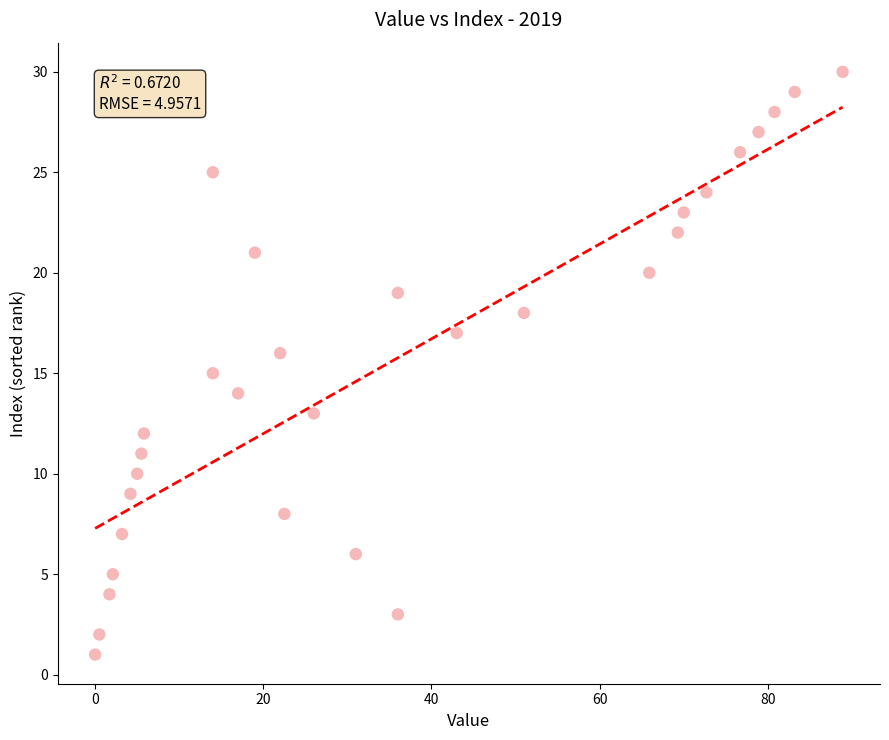

What is the range of Y values (max minus min)?

29